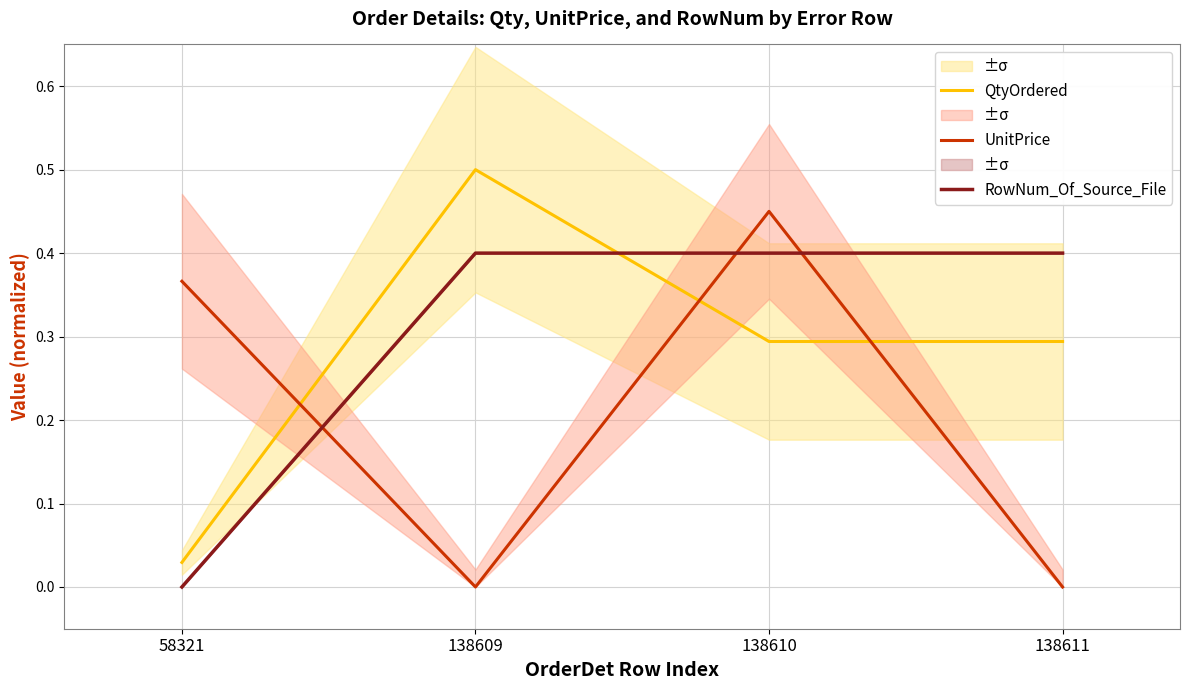

At how many categories does at least one series exceed 0?

4